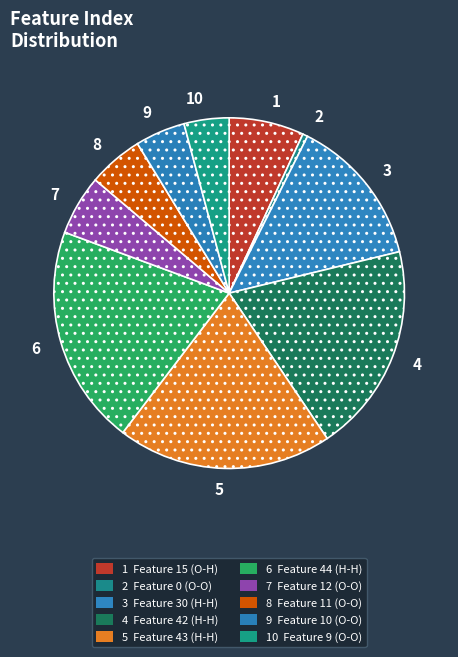

Count the number of slices in the pie.

10